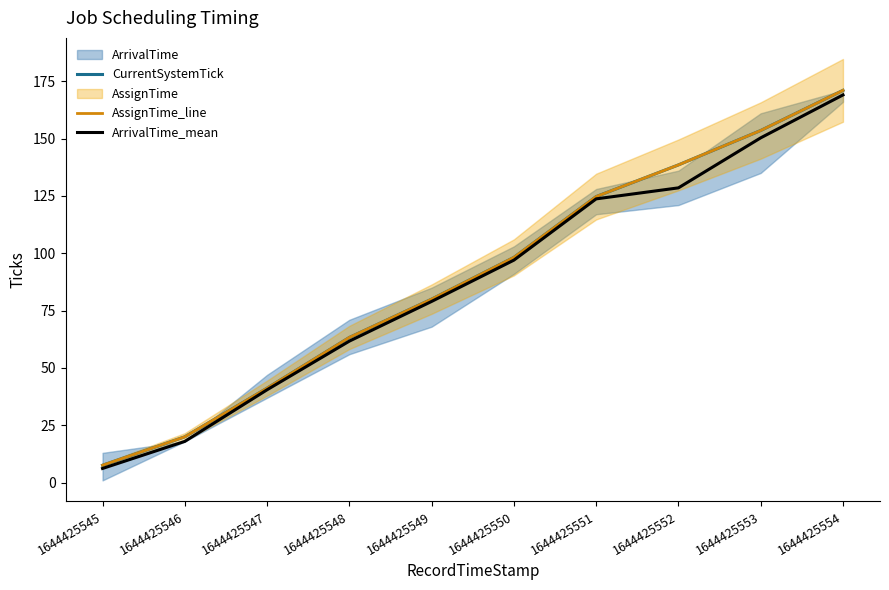

What is the value of the AssignTime_line point at the 9th from the left?

153.5